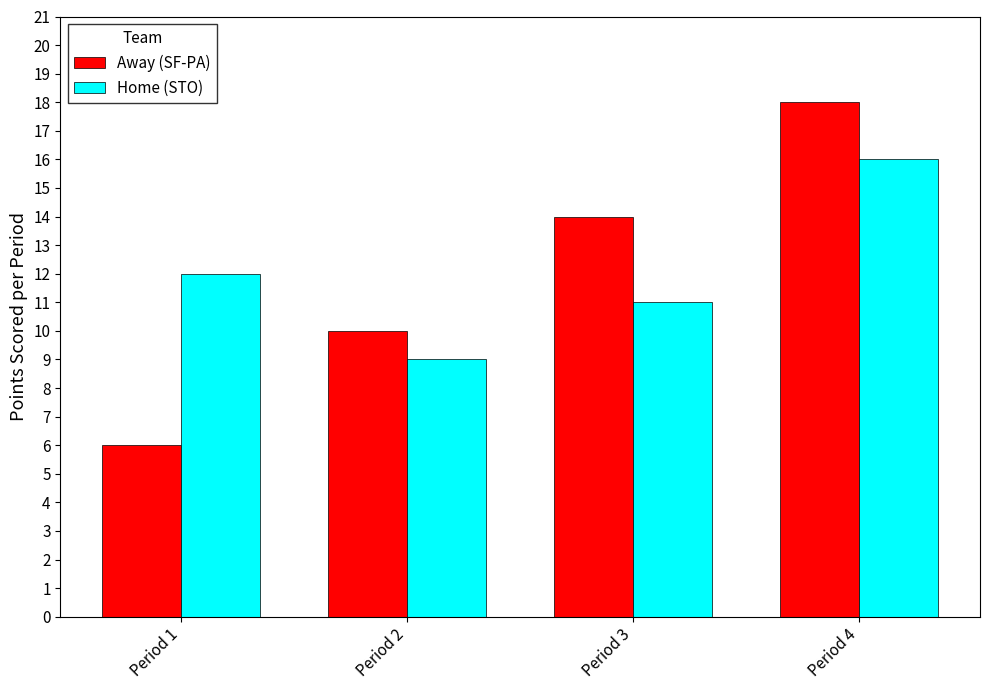

Which series has the largest range (max minus min)?

Away (SF-PA)